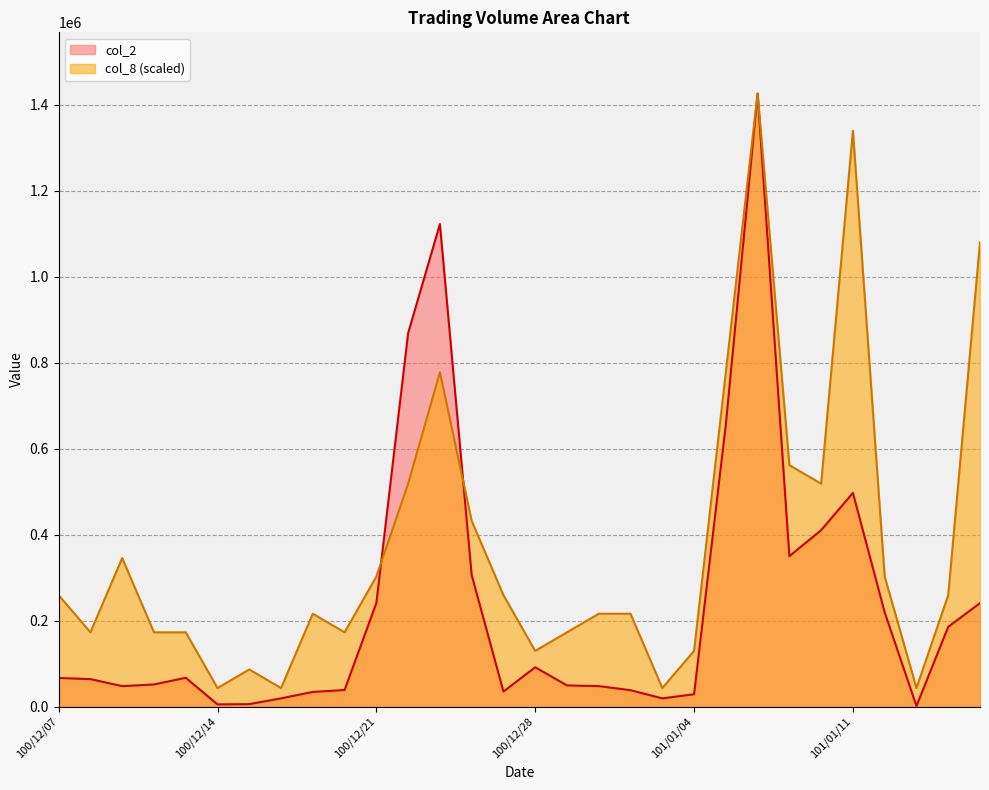

Which series ends up on top after the final intersection of col_8 and col_2?

col_8